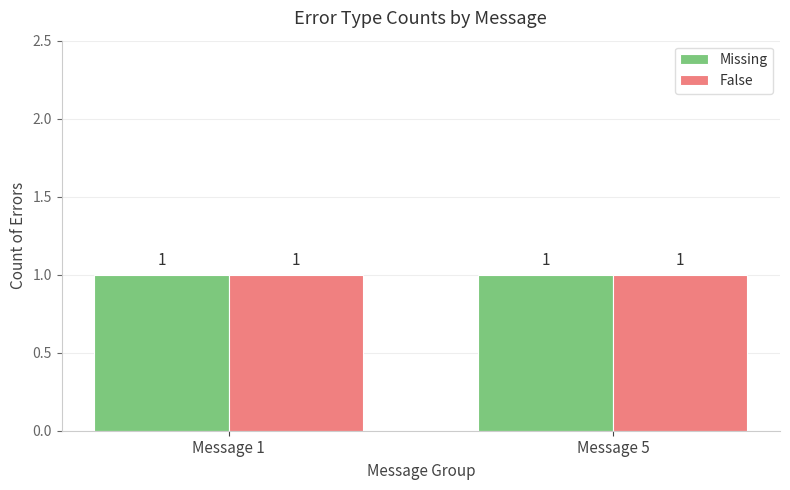

How many bars are there in each group?

2